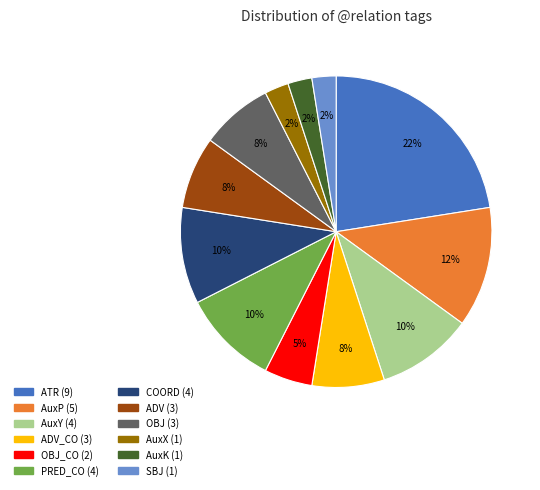

To the nearest percent, what is the difference between the largest and smallest slice percentages?

20%